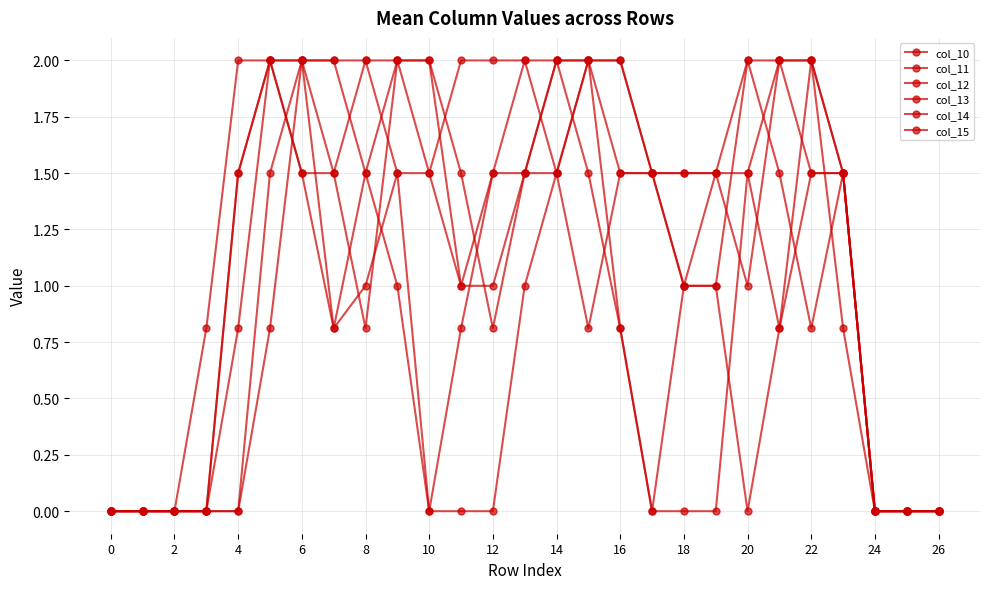

Count the number of categories in the chart.

27